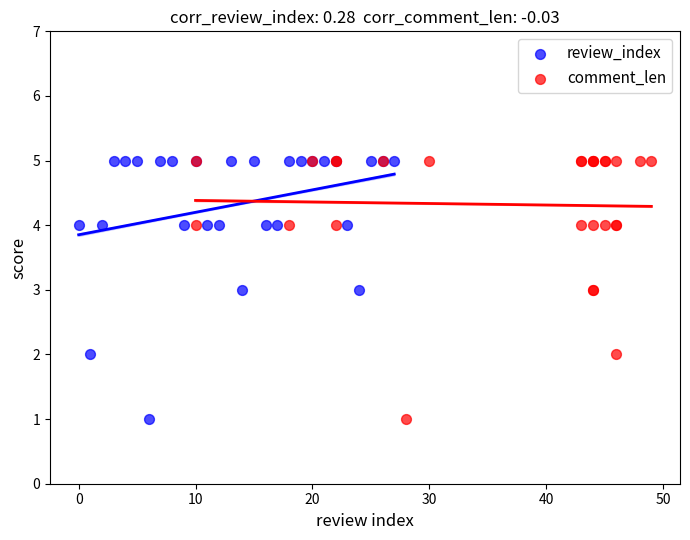

What are all the series names shown in the legend?

review_index, comment_len